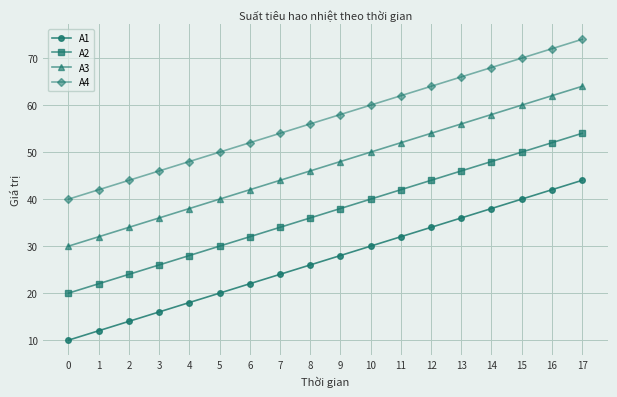

What is the difference between the maximum and minimum values in the A4 series?

34